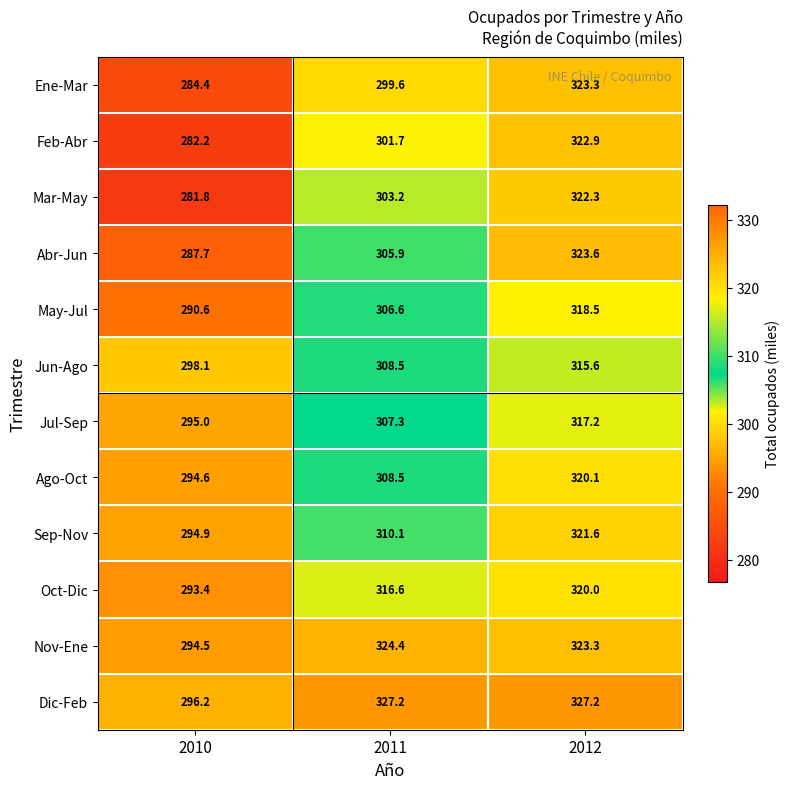

Which category has the lowest value across all series?

2010